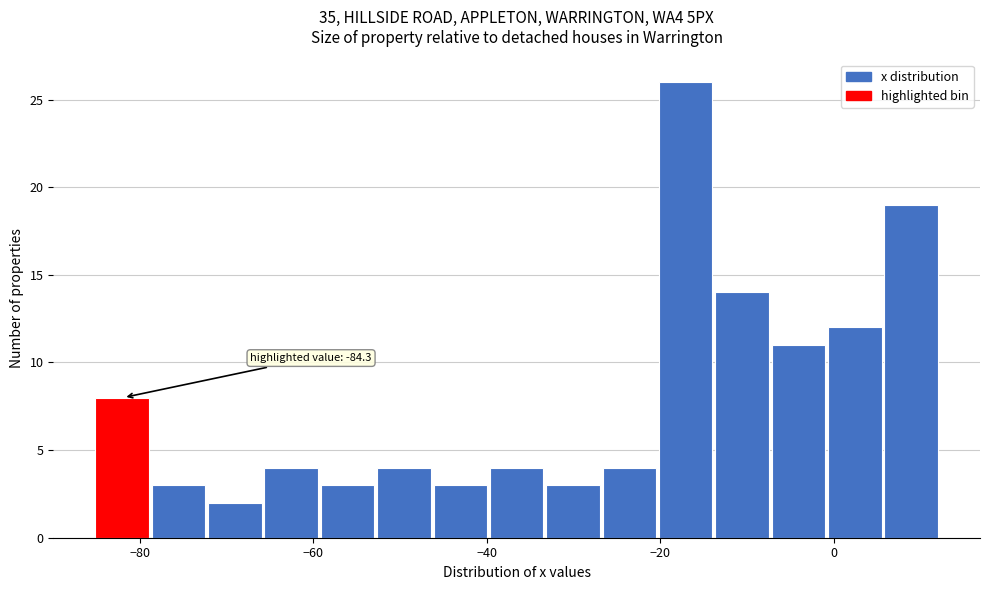

Read against the x-axis, roughly where is the centre of the tallest bar?

-18